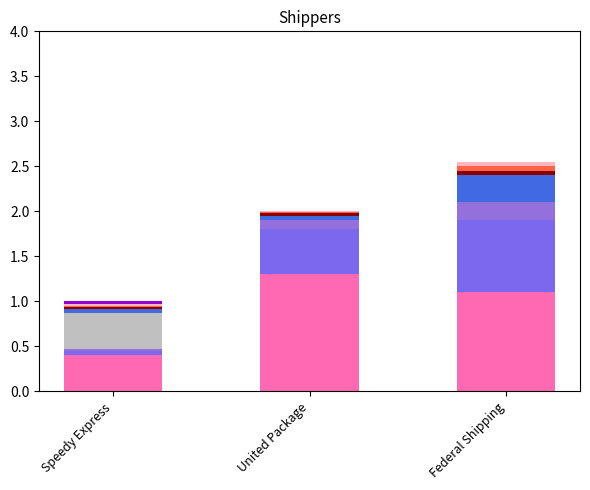

Does the chart contain stacked bars?

Yes